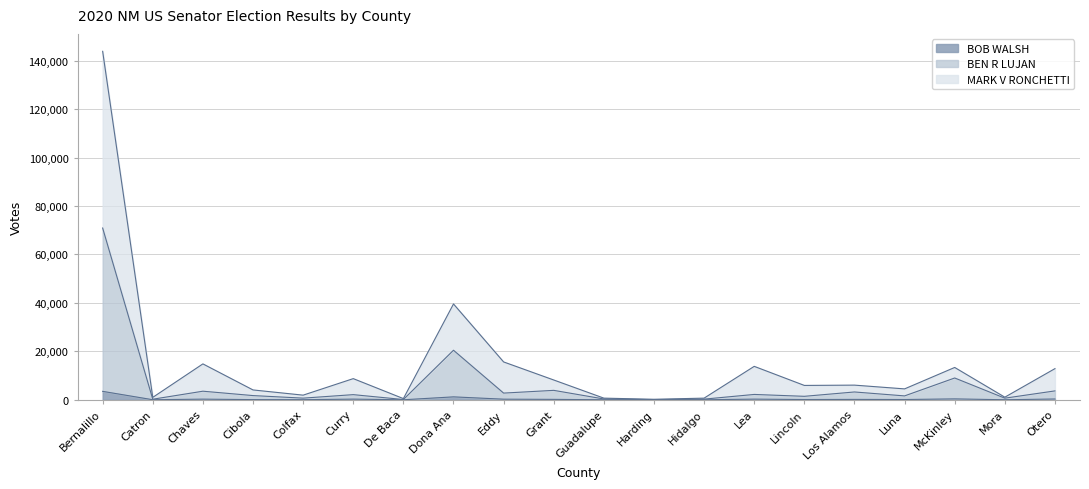

What position from the right is Curry?

15